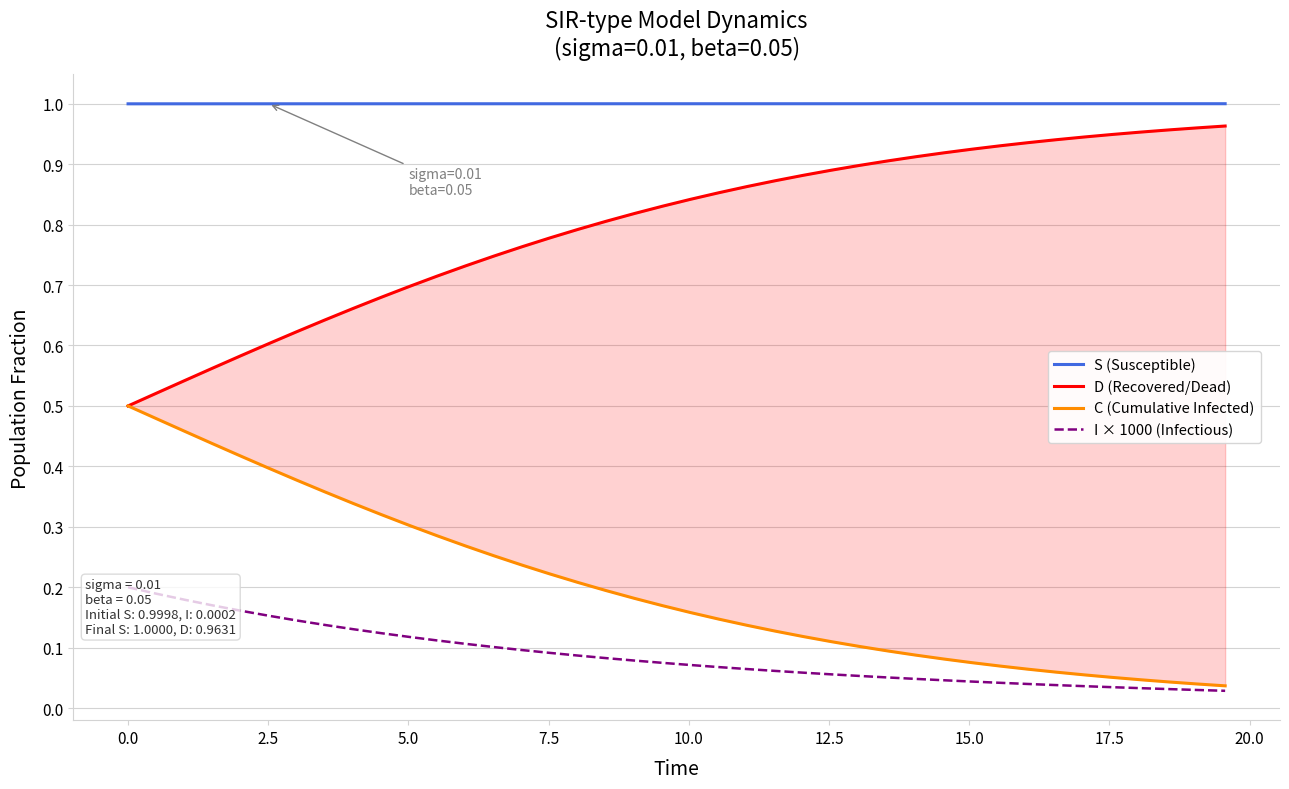

What is the highest value of the S (Susceptible) series?

1.0